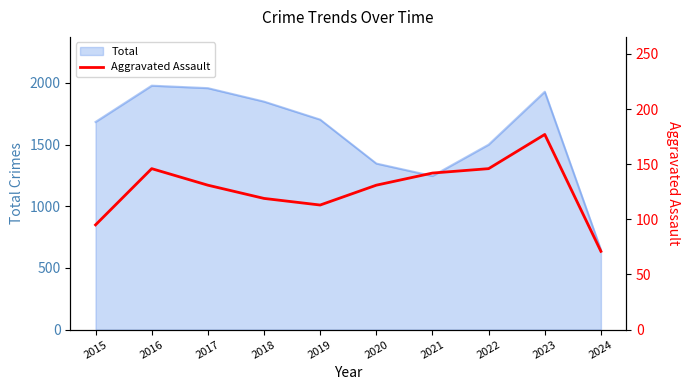

True or false: Total has a value of 1680 at 2021.

False